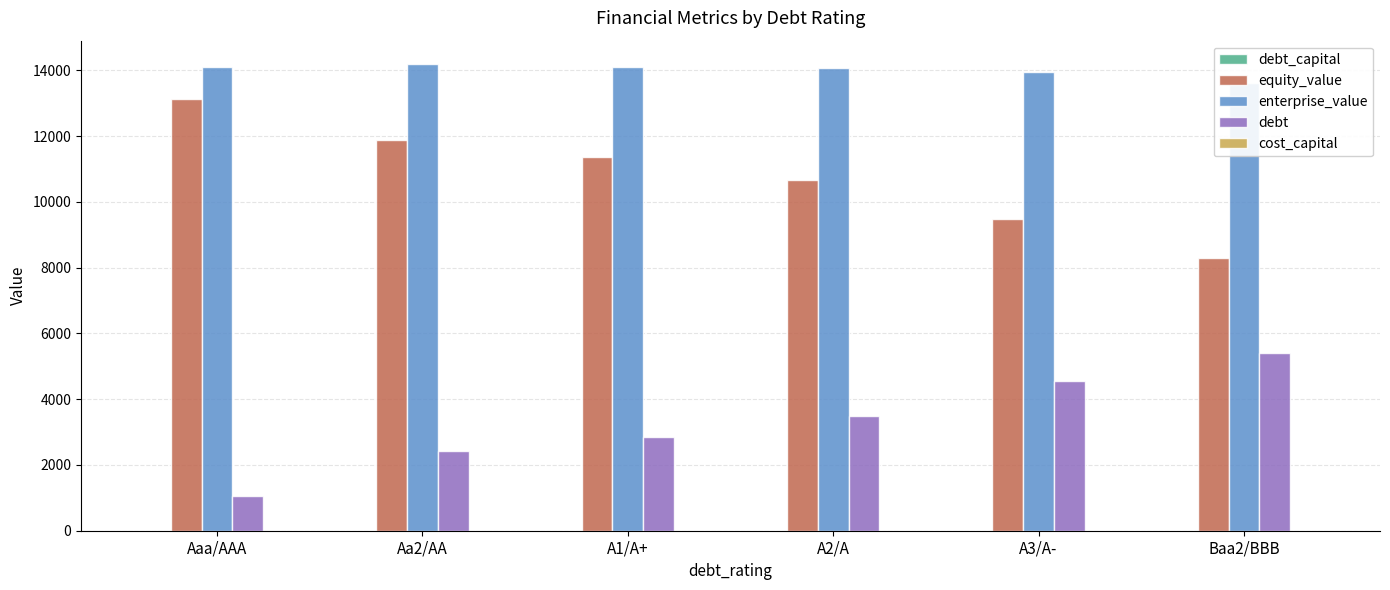

Does the chart contain stacked bars?

No